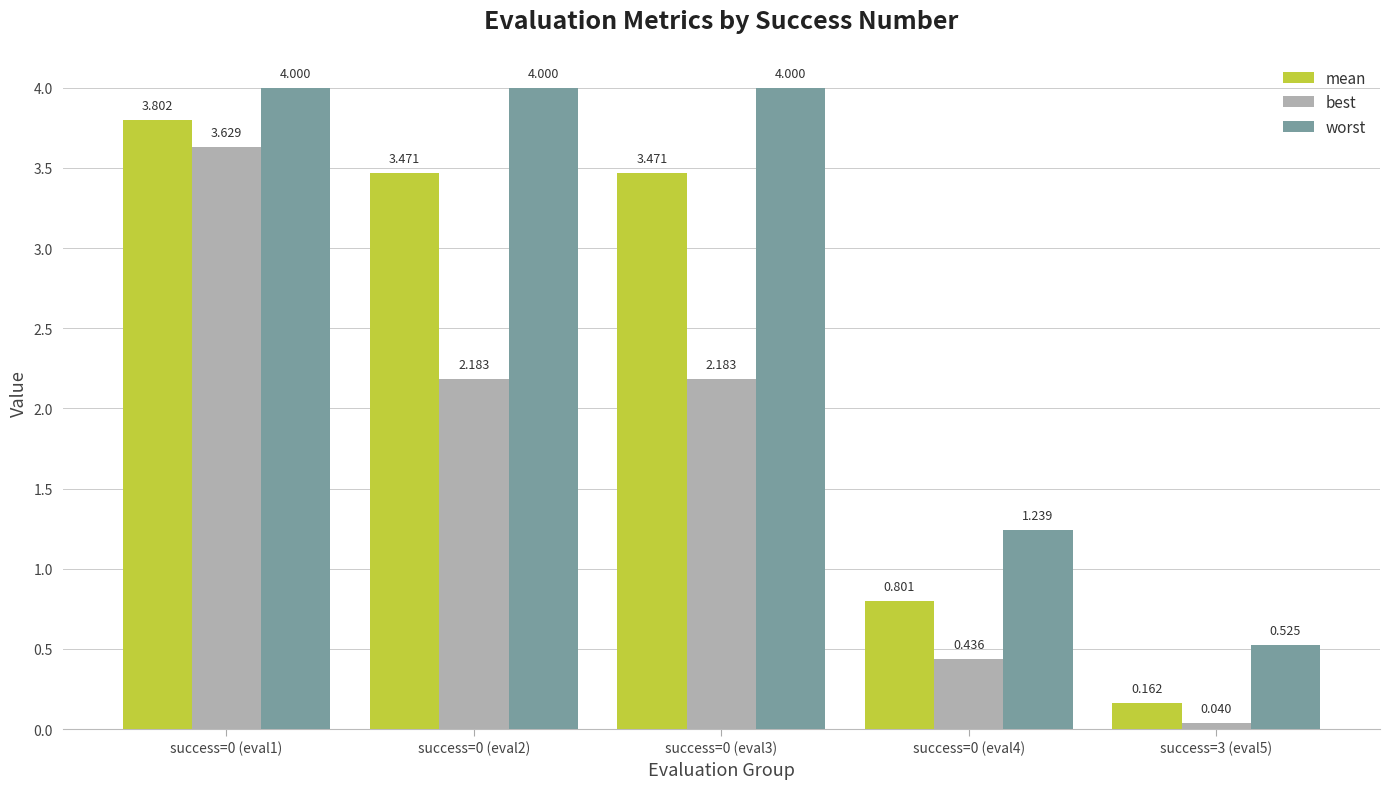

Rank the series by their maximum value, from lowest to highest.

best, mean, worst